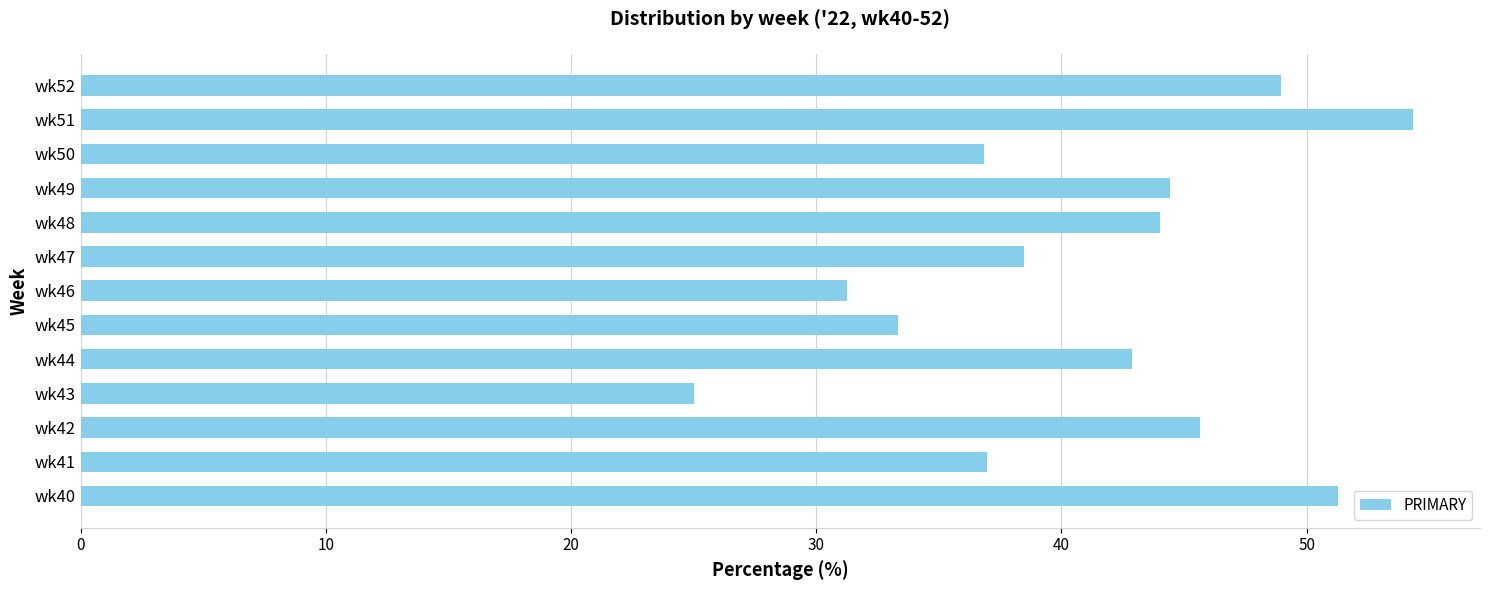

What is the difference between the maximum and minimum values?

29.3